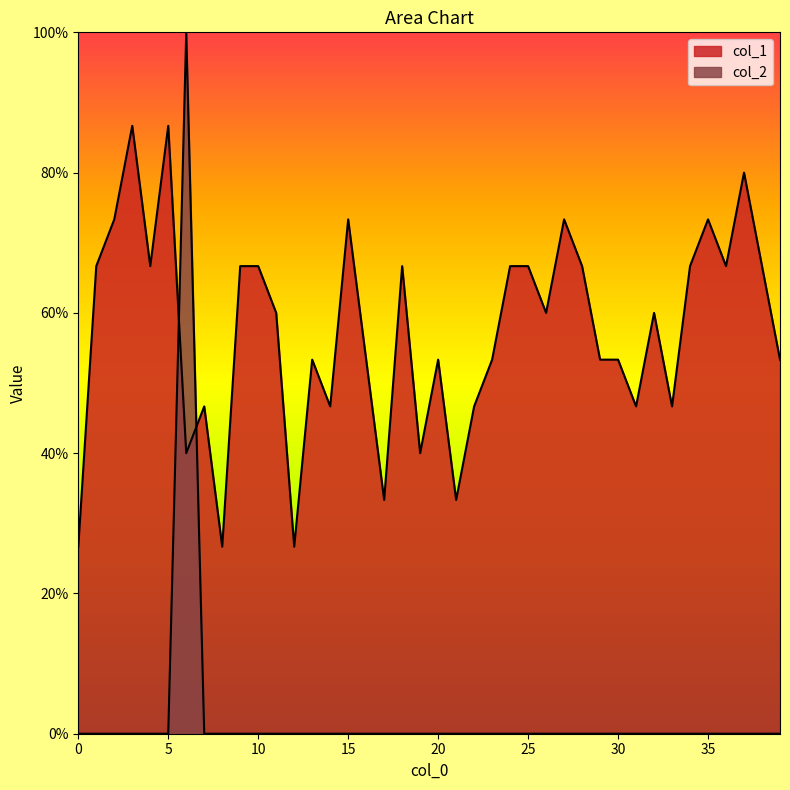

Which category has the highest value across all series?

6